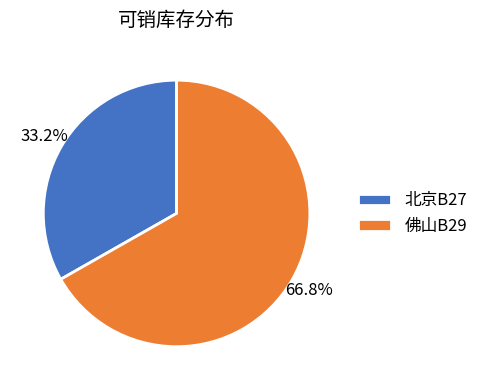

To the nearest percent, what is the combined percentage of 北京B27 and 佛山B29?

100%